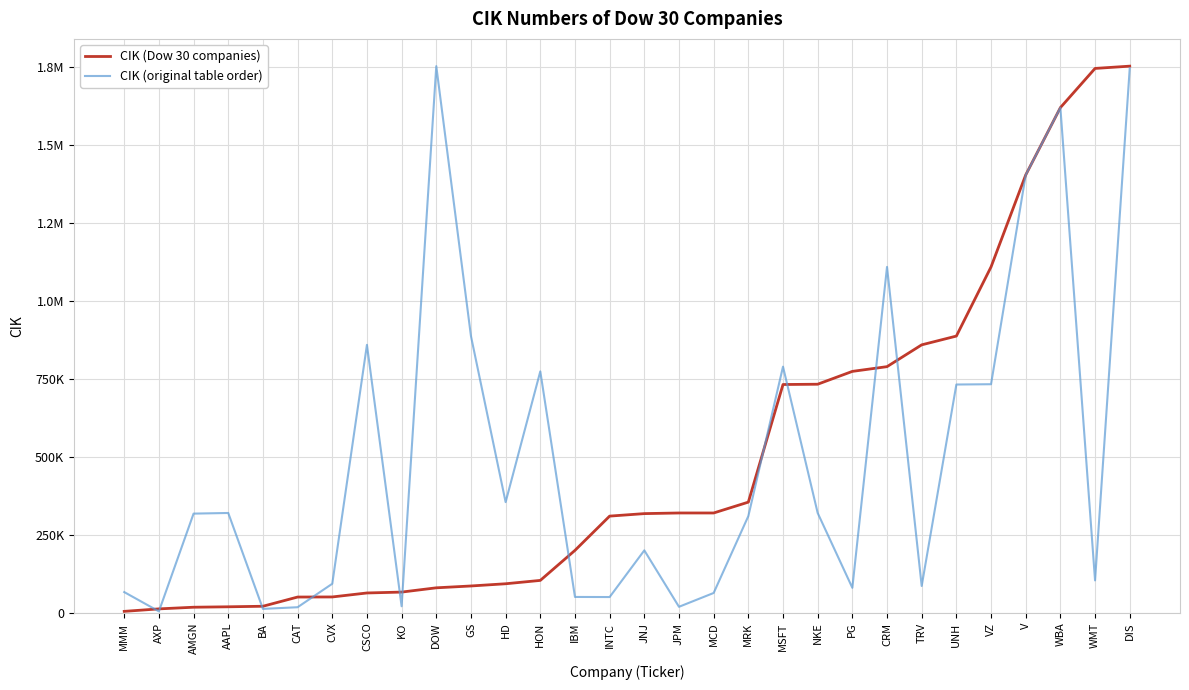

Is this an area chart (filled region under the line)?

No